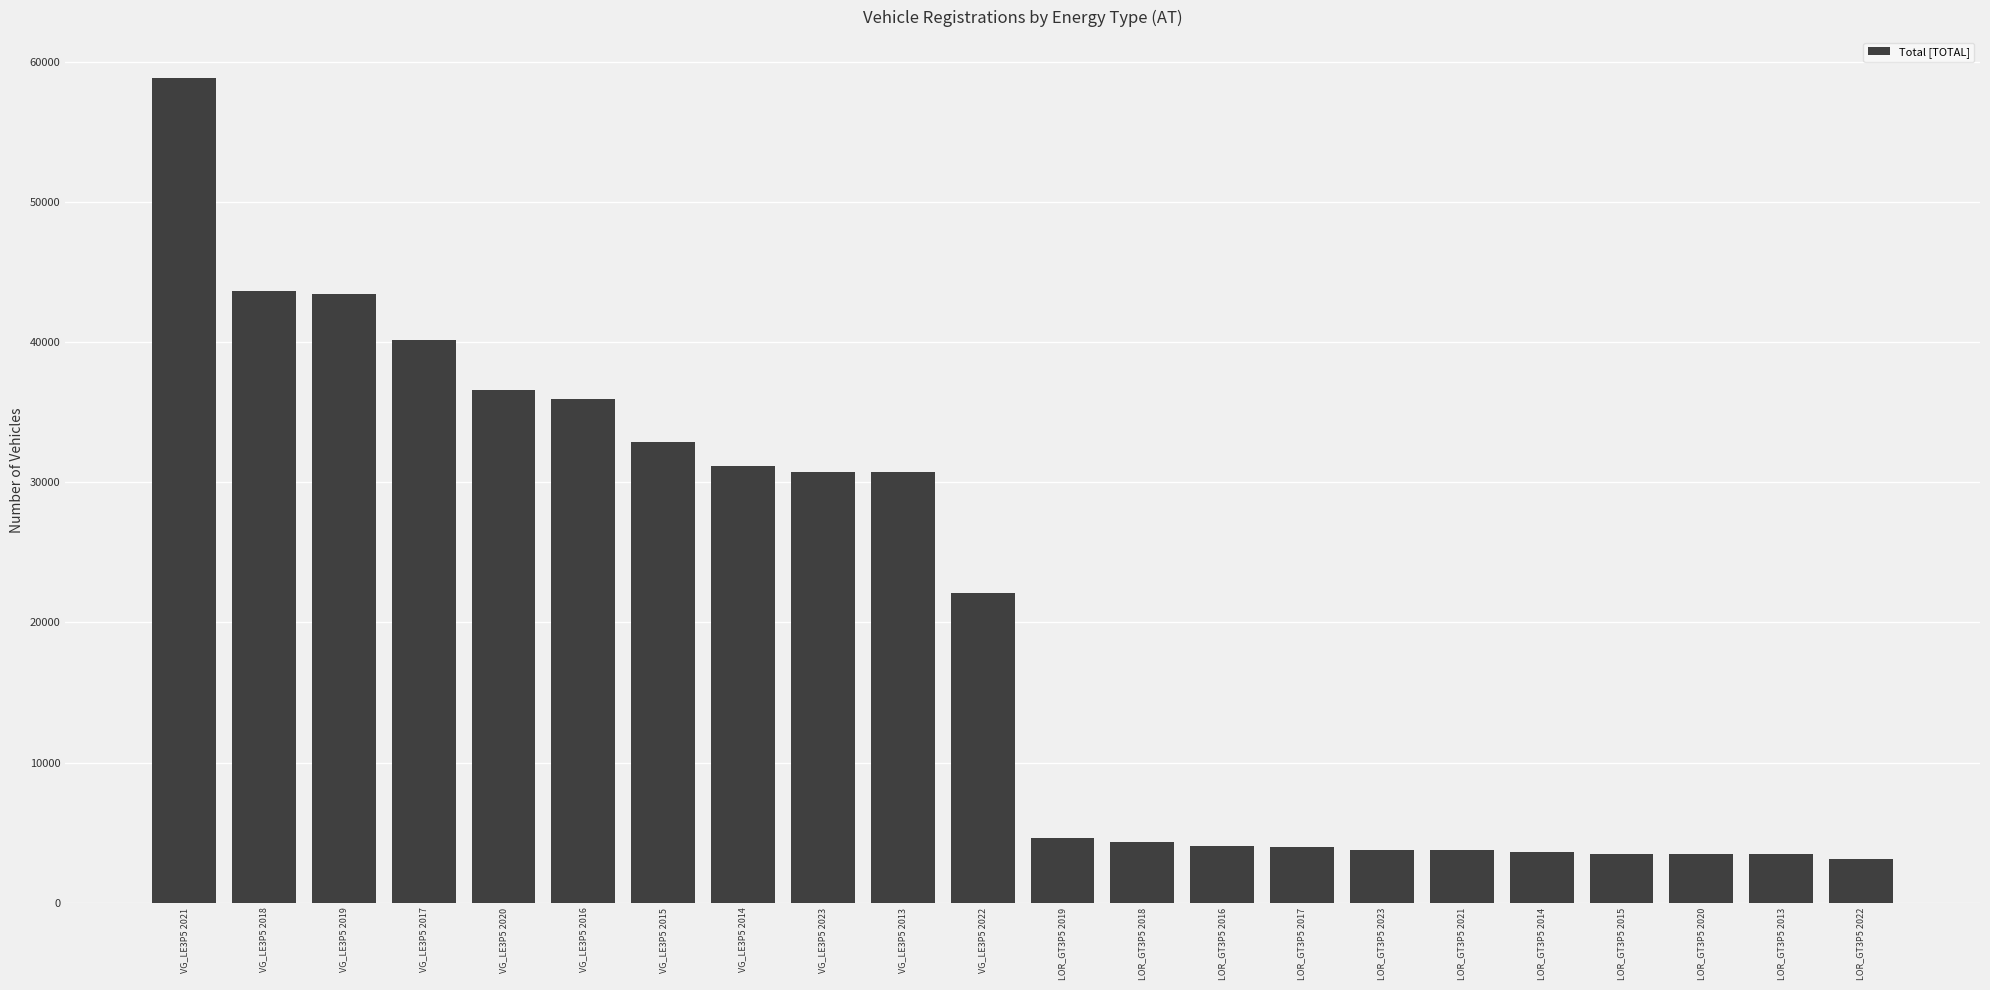

What is the change in value from VG_LE3P5 2019 to VG_LE3P5 2022?

-21356